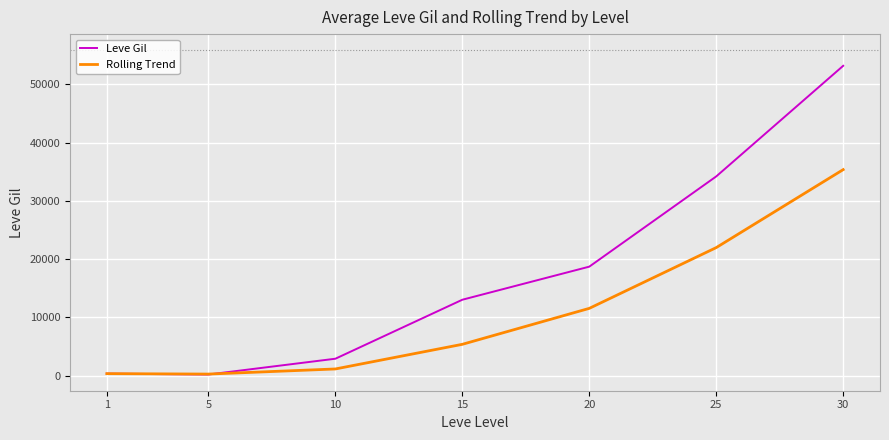

What is the sum of the Rolling Trend values at 30 and 15?

40763.1